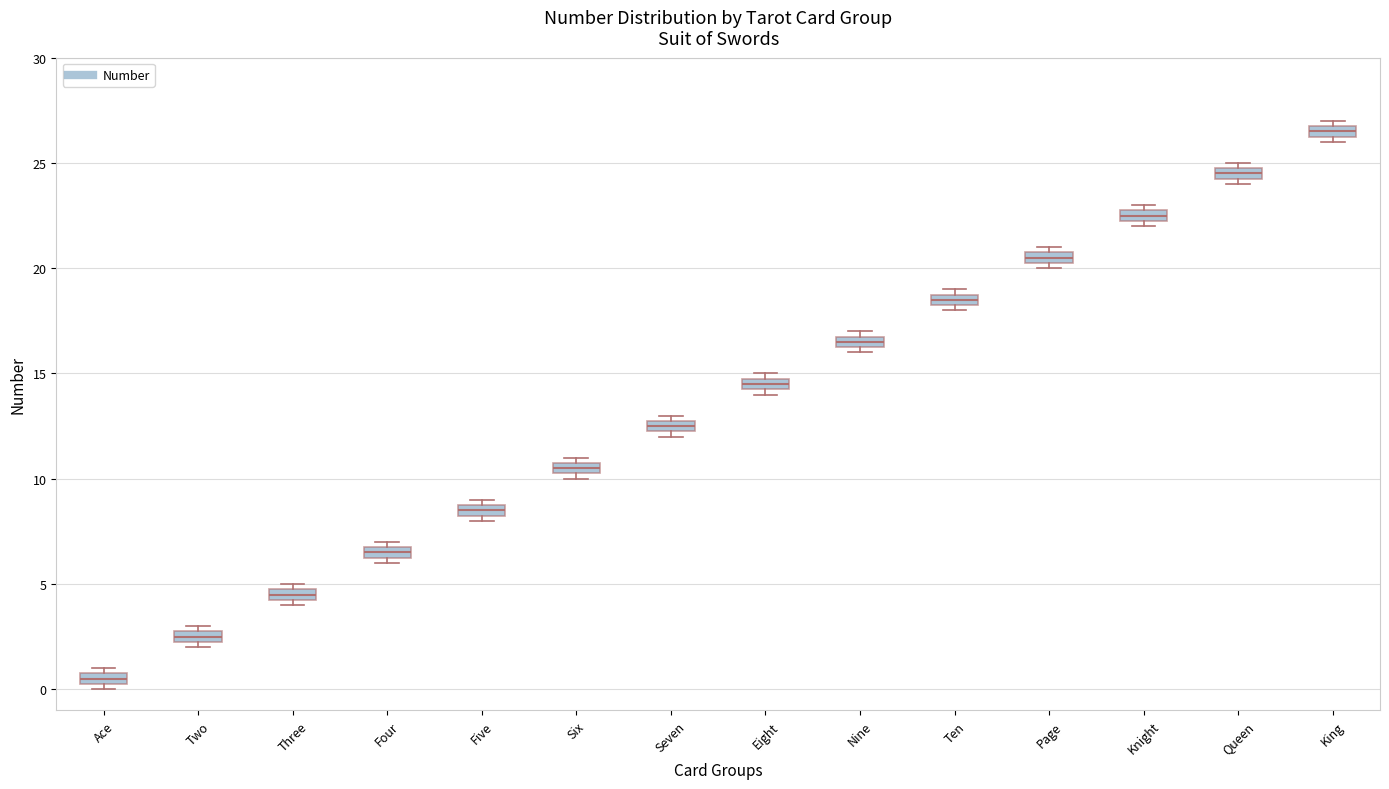

Which box's median line is the highest?

King